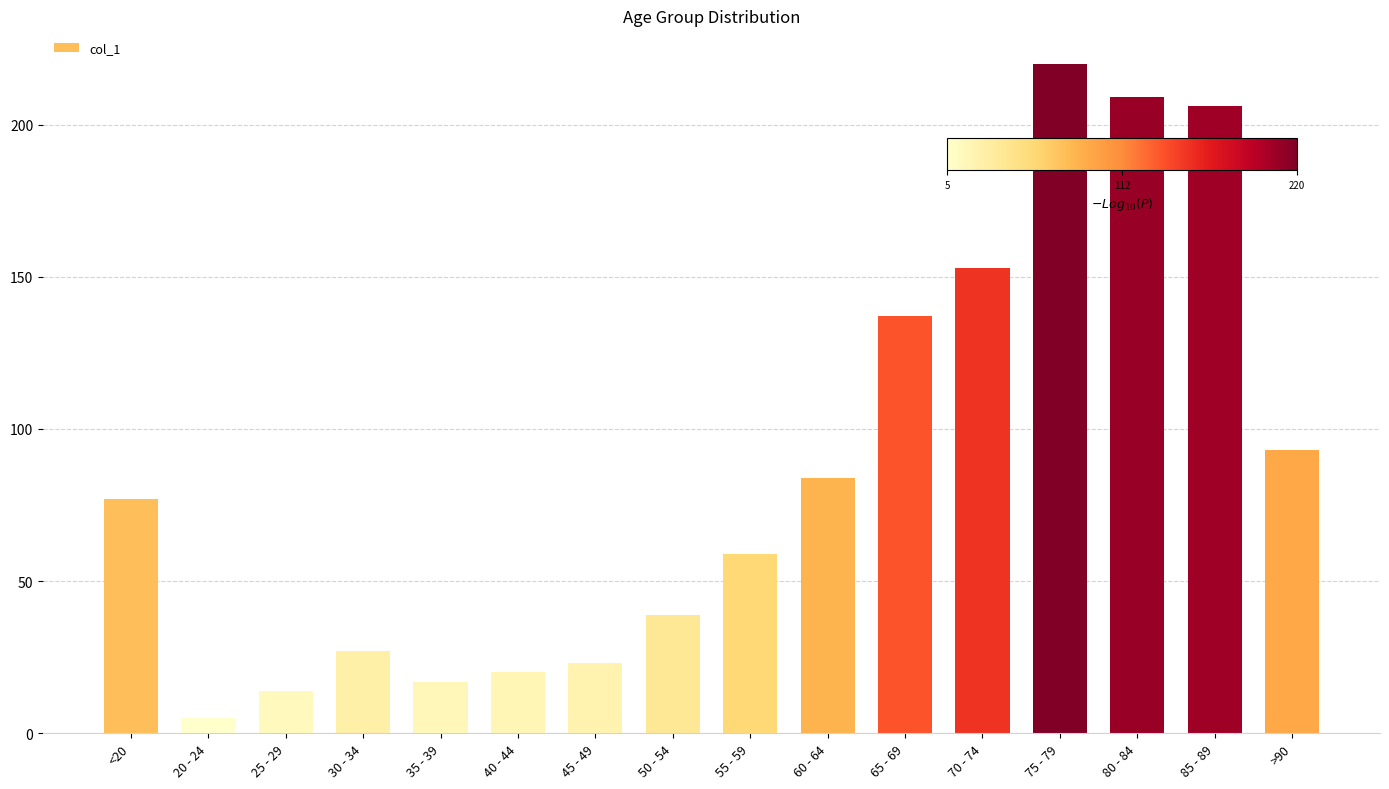

Rank the categories by value from highest to lowest.

75 - 79, 80 - 84, 85 - 89, 70 - 74, 65 - 69, >90, 60 - 64, <20, 55 - 59, 50 - 54, 30 - 34, 45 - 49, 40 - 44, 35 - 39, 25 - 29, 20 - 24